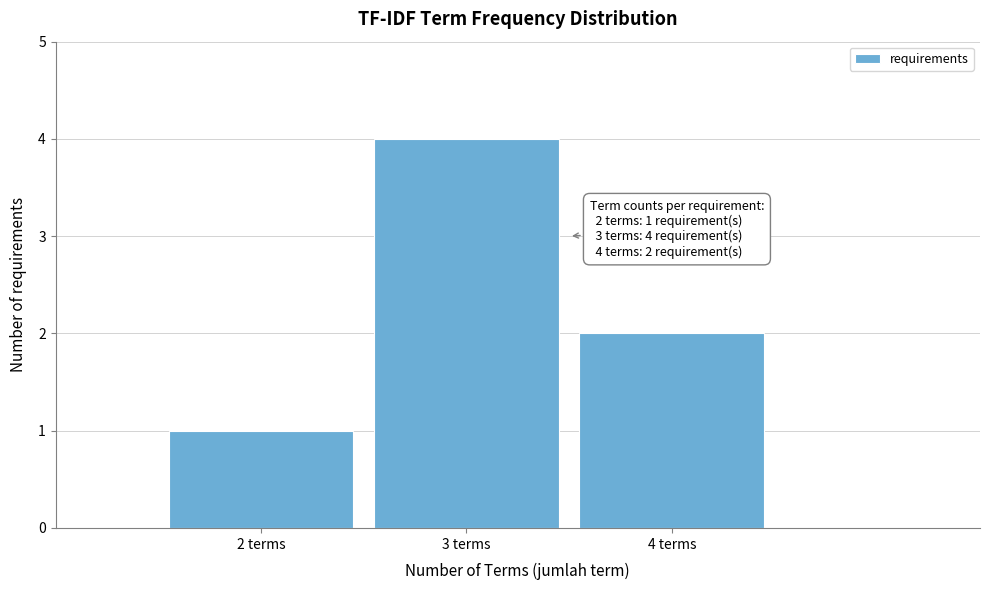

Reading right to left, transcribe all the data shown in this chart.

2	4	1